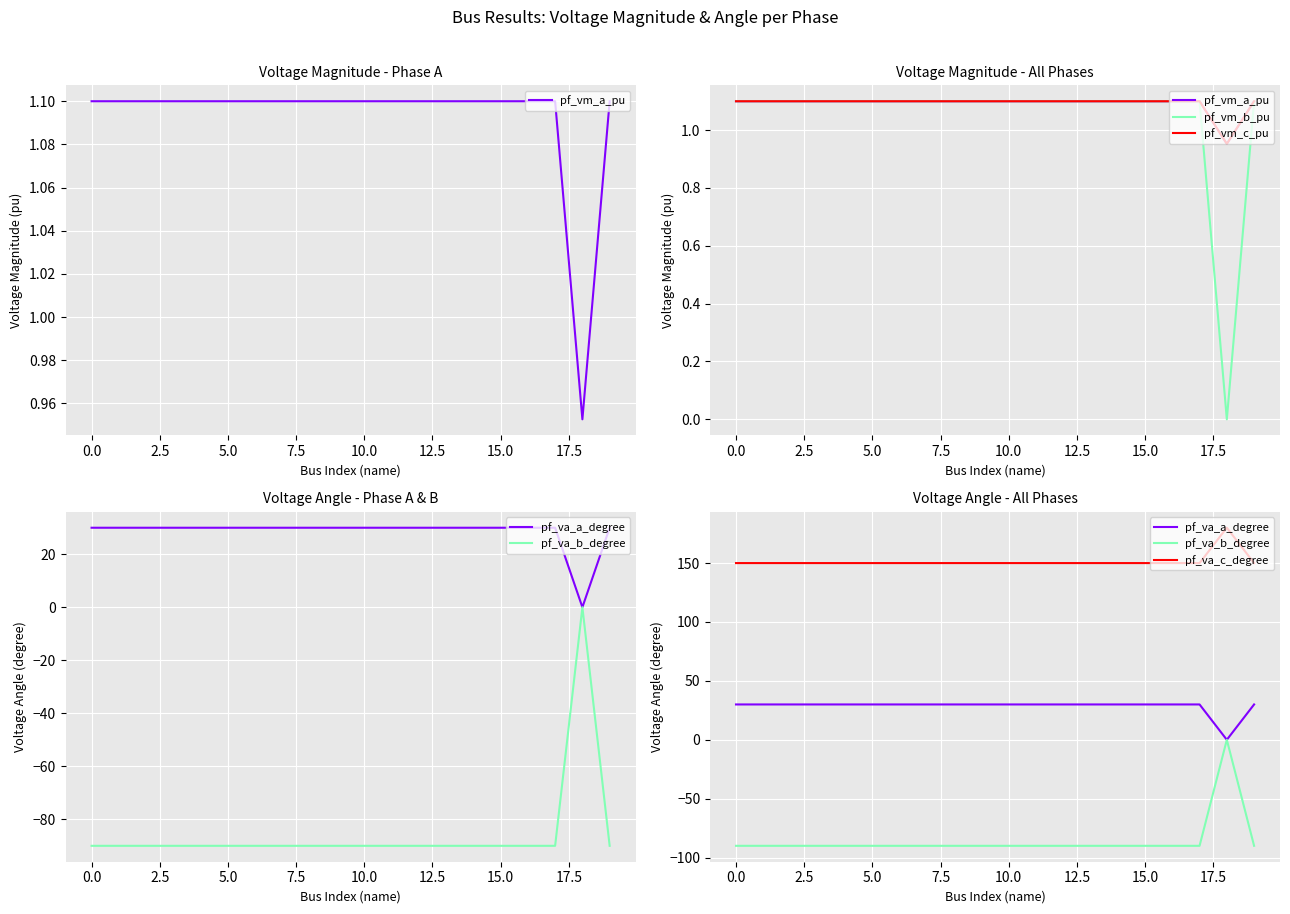

How many lines are shown in the chart?

6